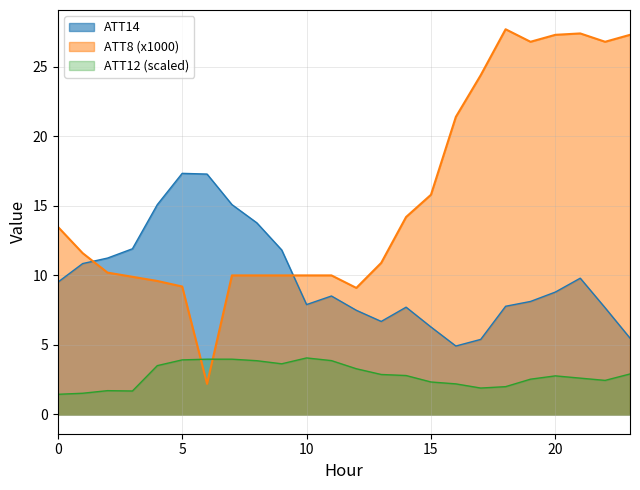

The value of ATT8 at 16 is 14.2. True or false?

False